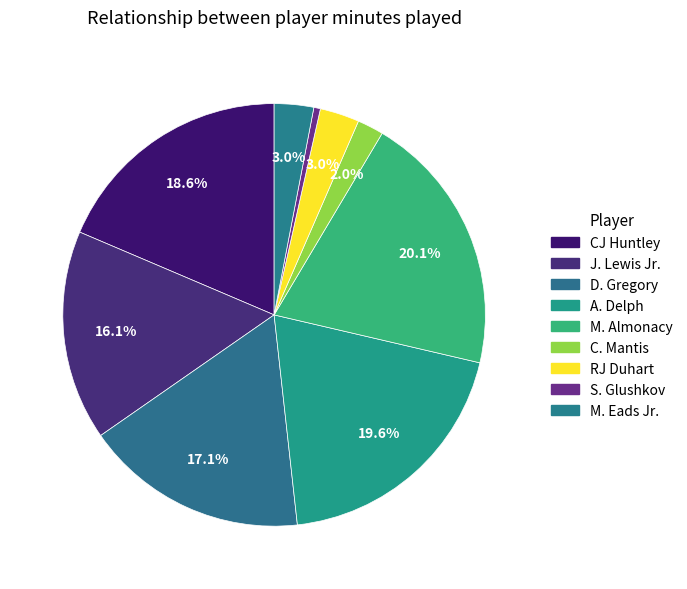

Is it true that RJ Duhart is 3% of the pie?

True